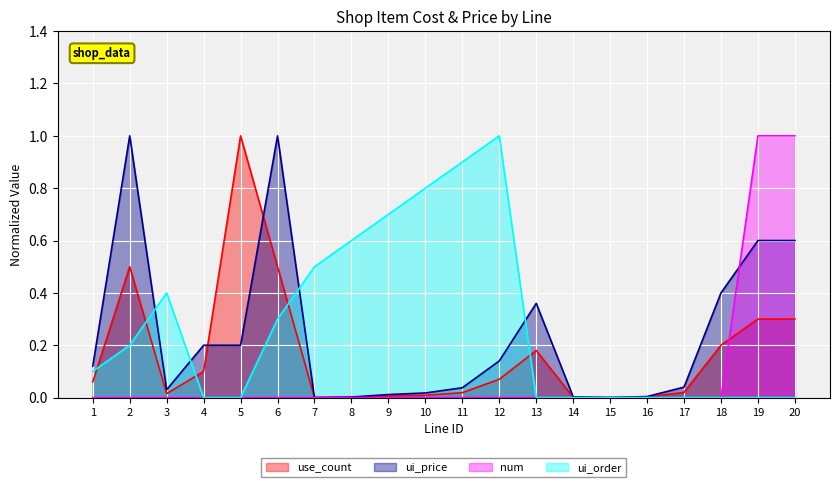

Rank the categories by use_count value from highest to lowest.

5, 2, 6, 19, 20, 18, 13, 4, 12, 1, 17, 11, 3, 10, 9, 16, 14, 8, 15, 7